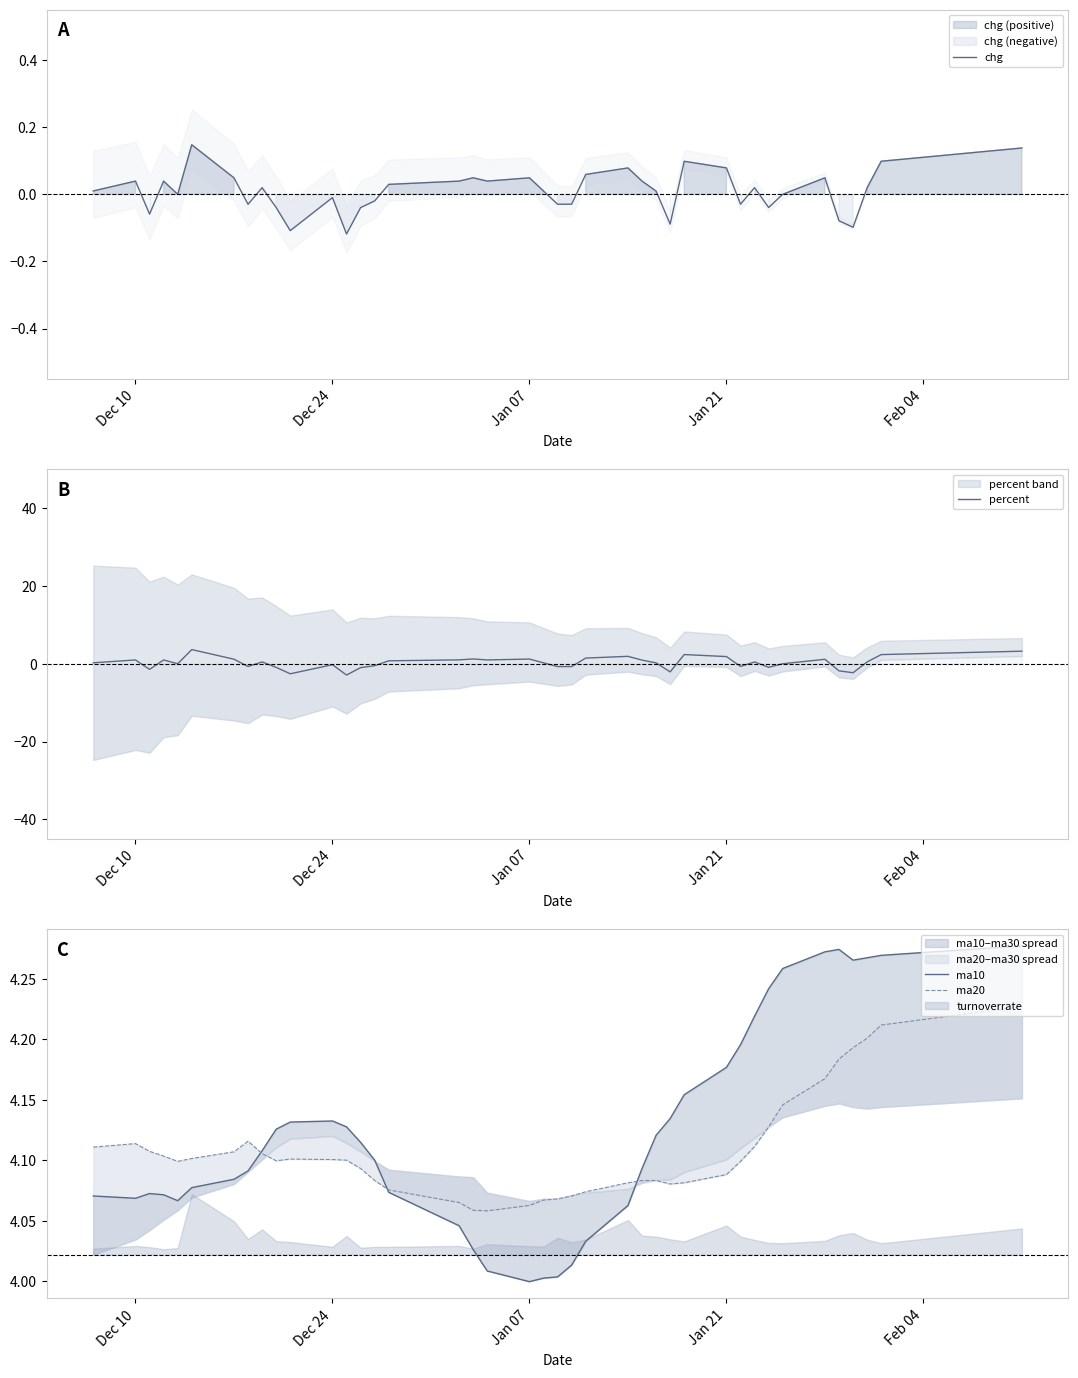

What is the difference between the maximum and minimum values in the chg series?

0.3